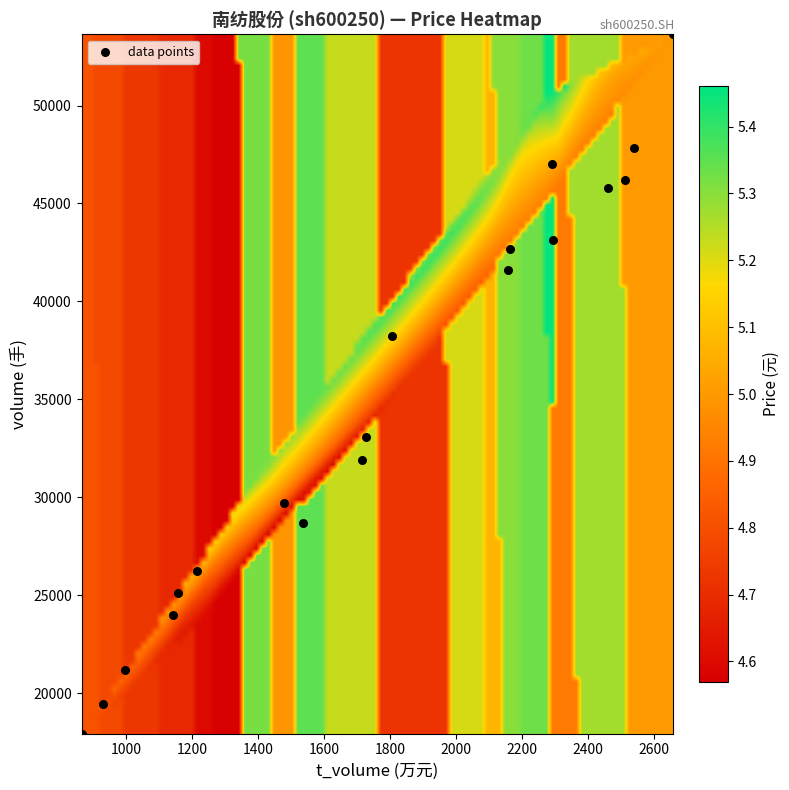

What is the range of Y values (max minus min)?

35707